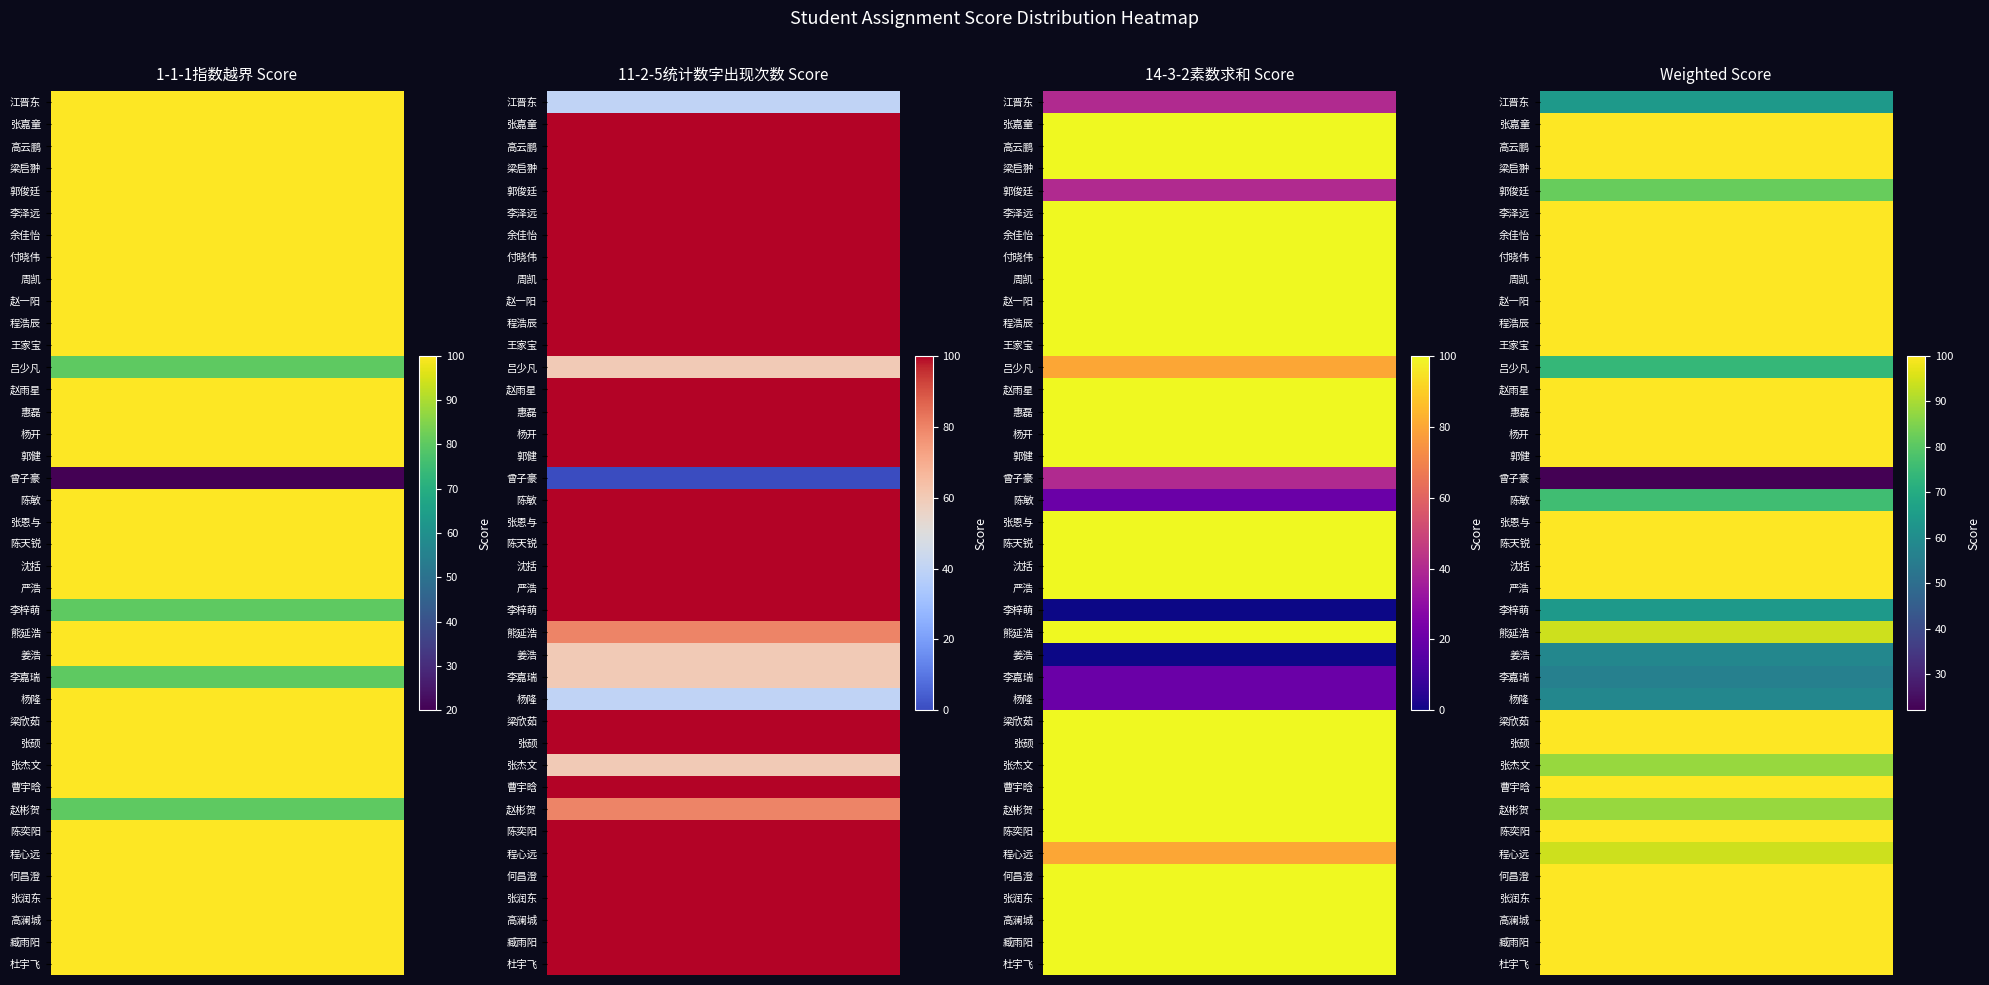

Count the number of categories in the chart.

40